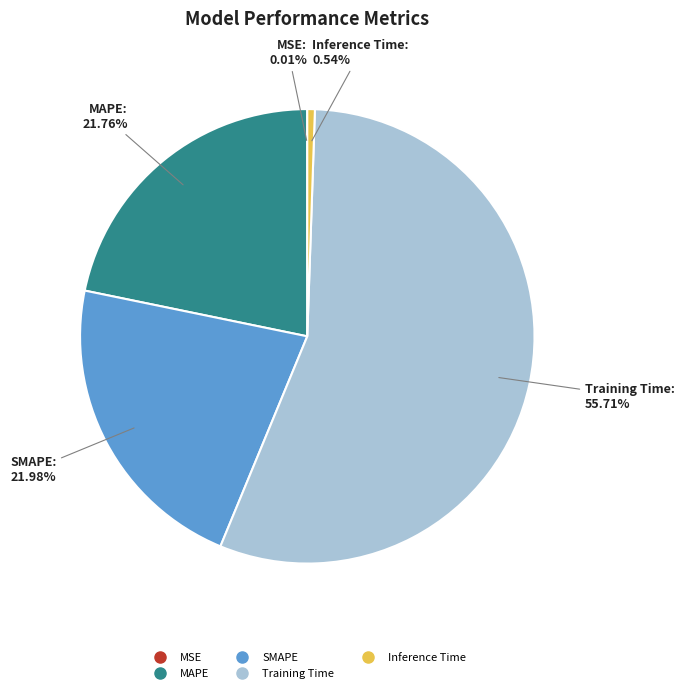

What percentage is NOT represented by SMAPE?

78.0%